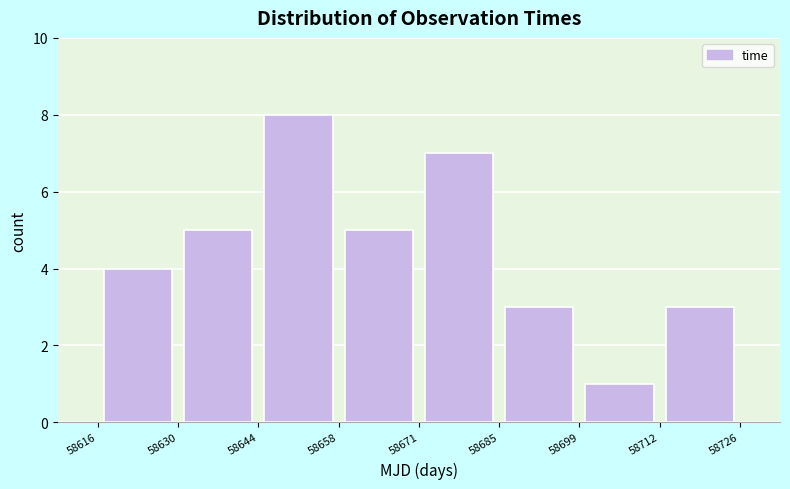

Reading left to right, transcribe this chart: for each bar, give the range it covers on the x-axis and its height. The values are not printed on the chart, so give them approximately, as read against the axis.

58616 to 58630: 4
58630 to 58644: 5
58644 to 58658: 8
58658 to 58671: 5
58671 to 58685: 7
58685 to 58699: 3
58699 to 58712: 1
58712 to 58726: 3